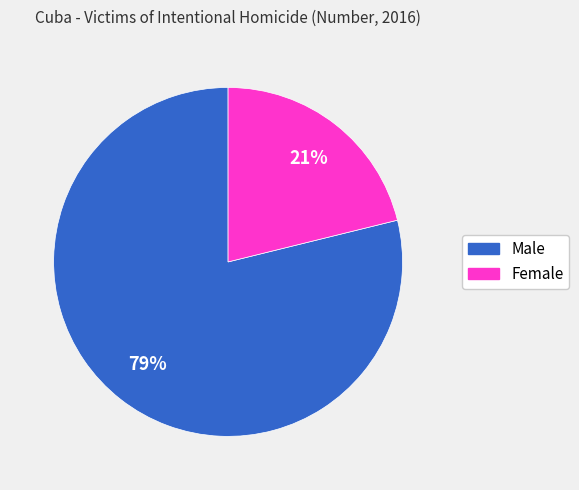

Approximately how many times larger is the value at Female compared to Male?

0.3